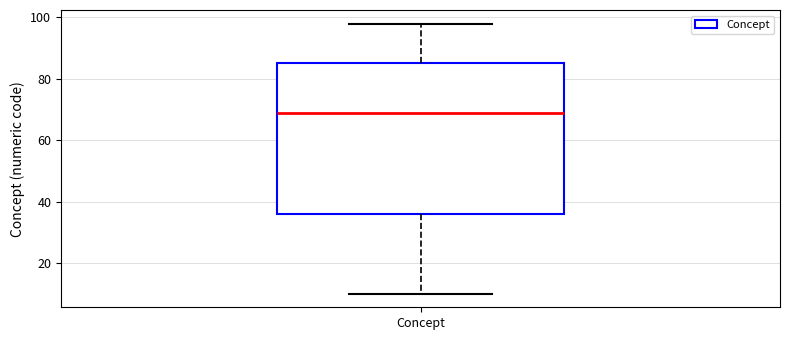

Transcribe this box plot: give where the median line is, the range the box spans, and where the two whiskers end, as read against the y-axis. The values are not printed on the chart, so give them approximately, as read against the axis.

median 70, box 36 to 86, whiskers 10 to 98